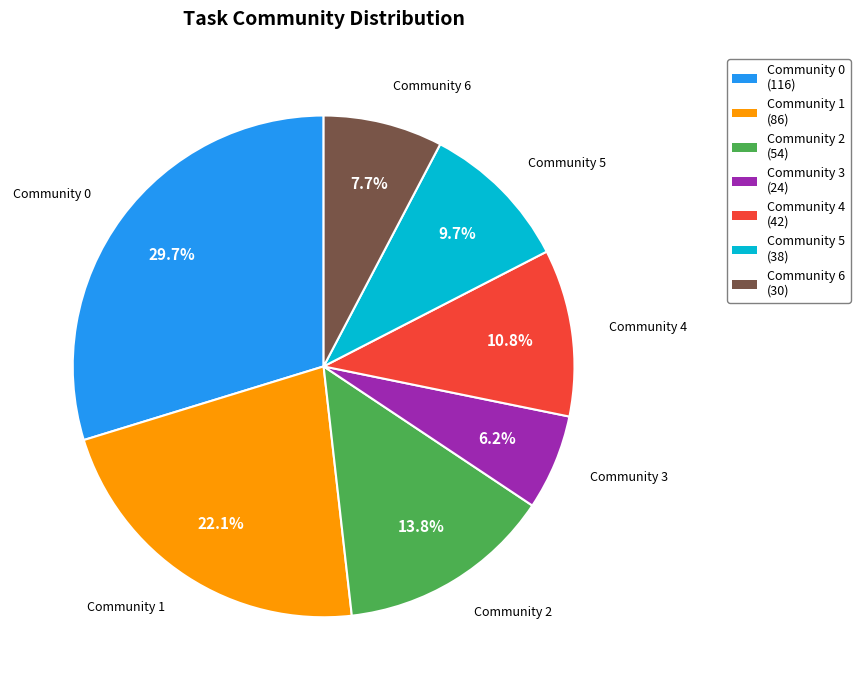

Approximately how many times larger is the value at Community 4 compared to Community 6?

1.4